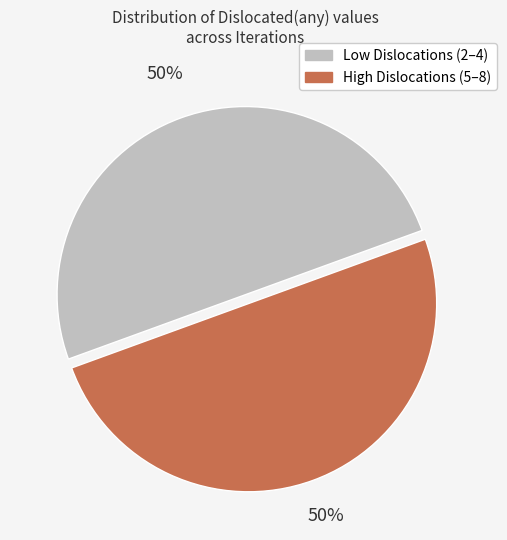

To the nearest percent, what is the average slice percentage?

50%